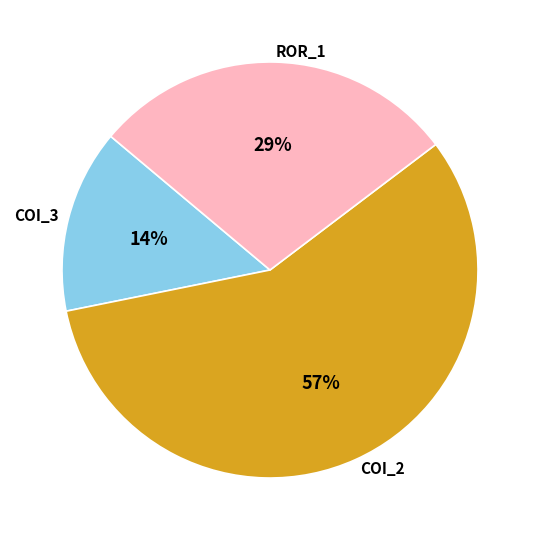

To the nearest percent, what portion does COI_3 represent?

14%